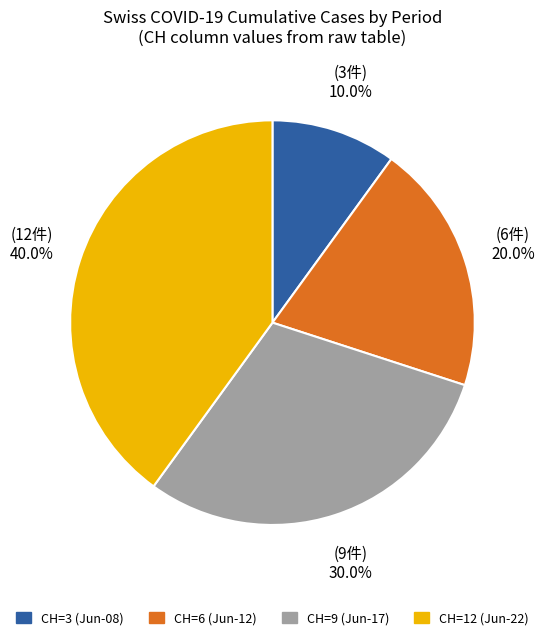

Is there a majority slice in this chart?

No